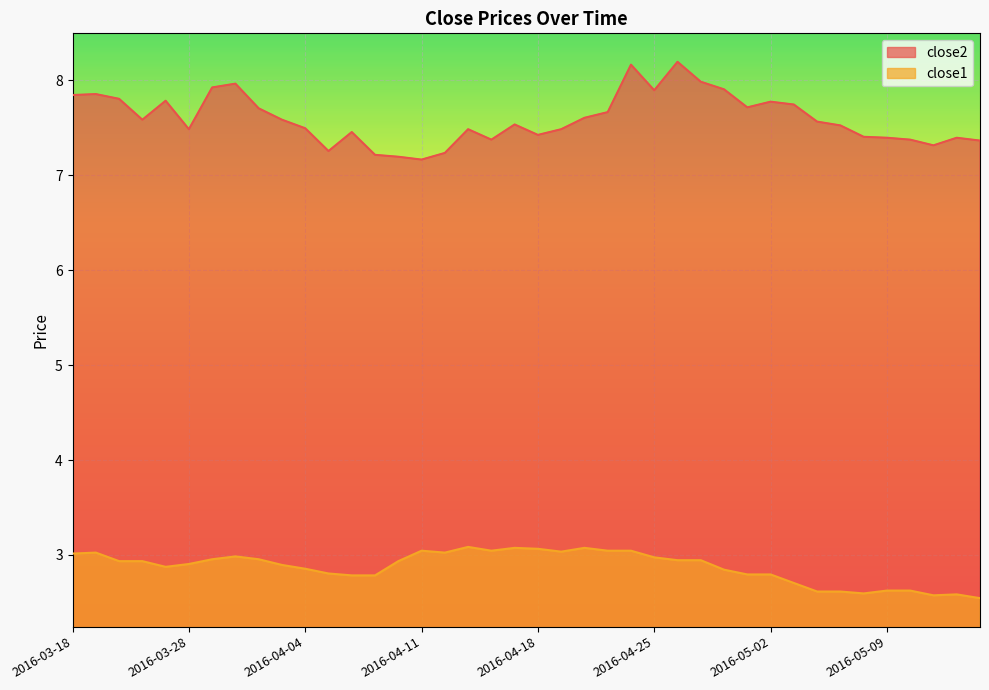

At which category does the chart reach its peak across all series?

2016-04-26